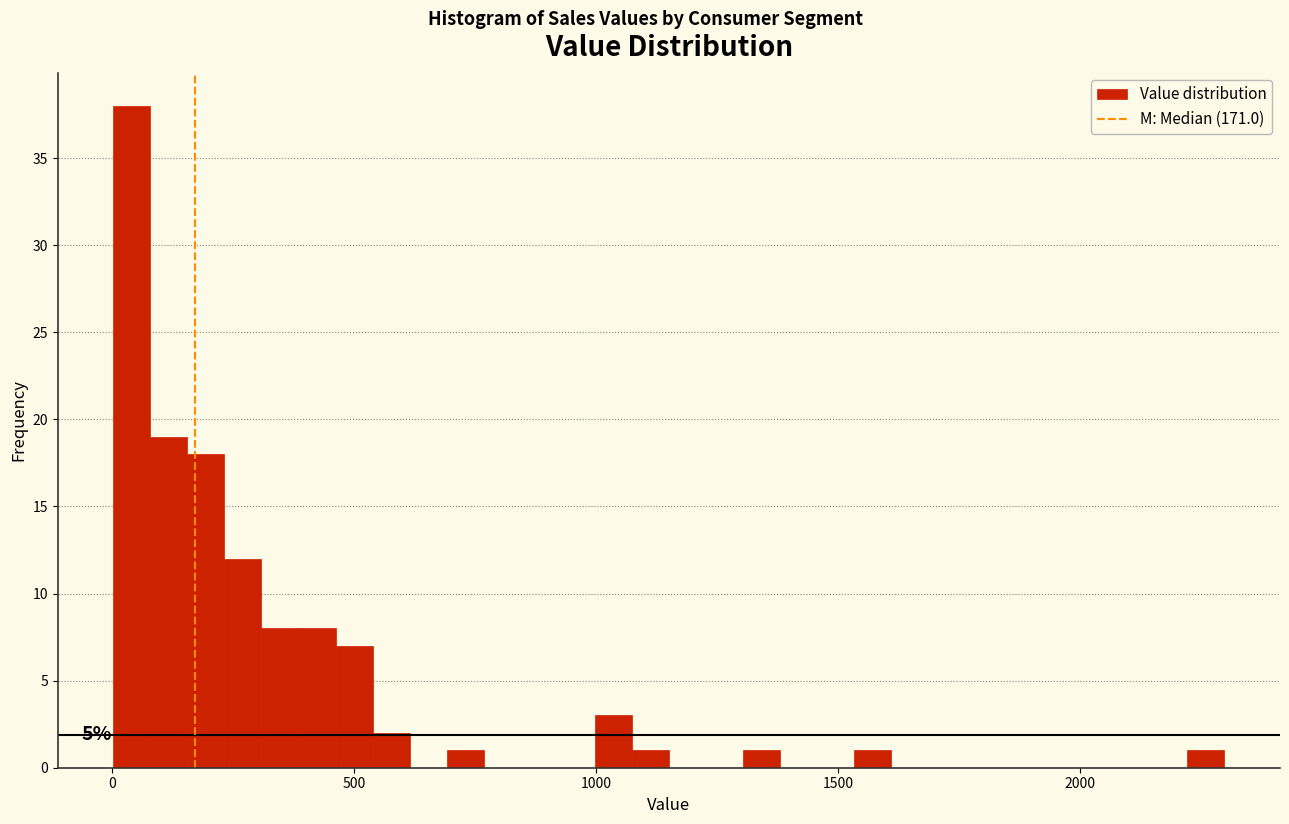

Around what value on the x-axis is the tallest bar? Give the approximate position of its centre, as read against the axis.

50